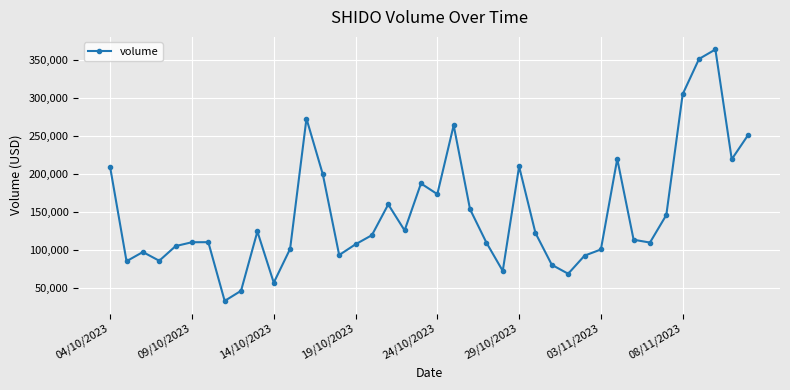

What is the difference between the maximum and minimum values?

332147.1